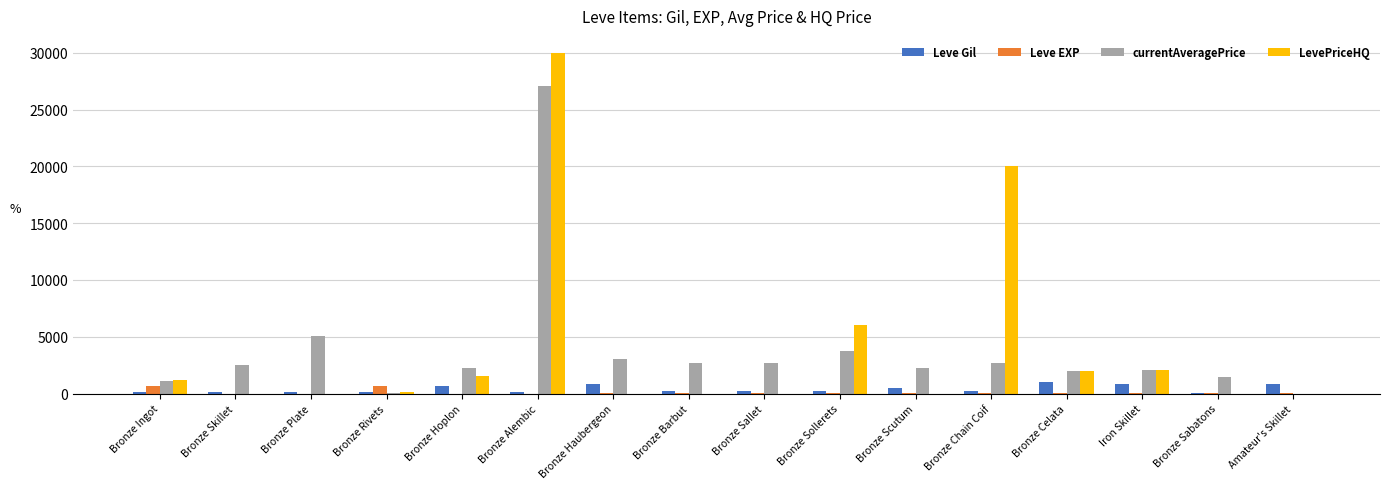

What are all the series names shown in the legend?

Leve Gil, Leve EXP, currentAveragePrice, LevePriceHQ